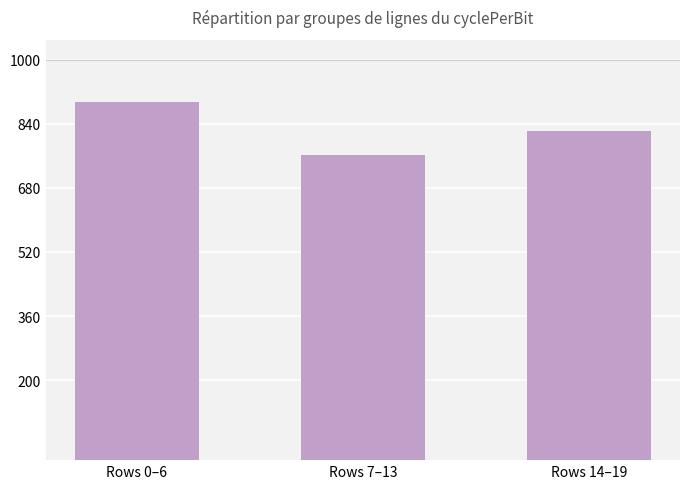

What is the difference between the maximum and minimum values?

132.4